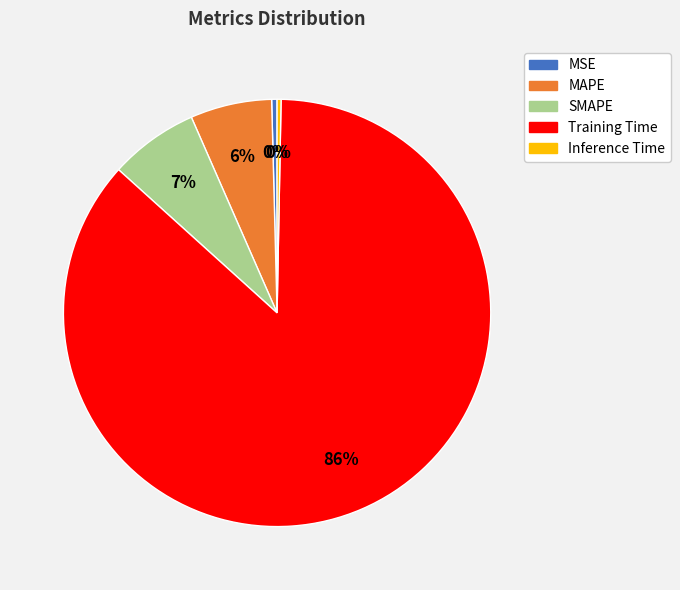

To the nearest percent, what is the difference between the MAPE and Inference Time slice percentages?

6%